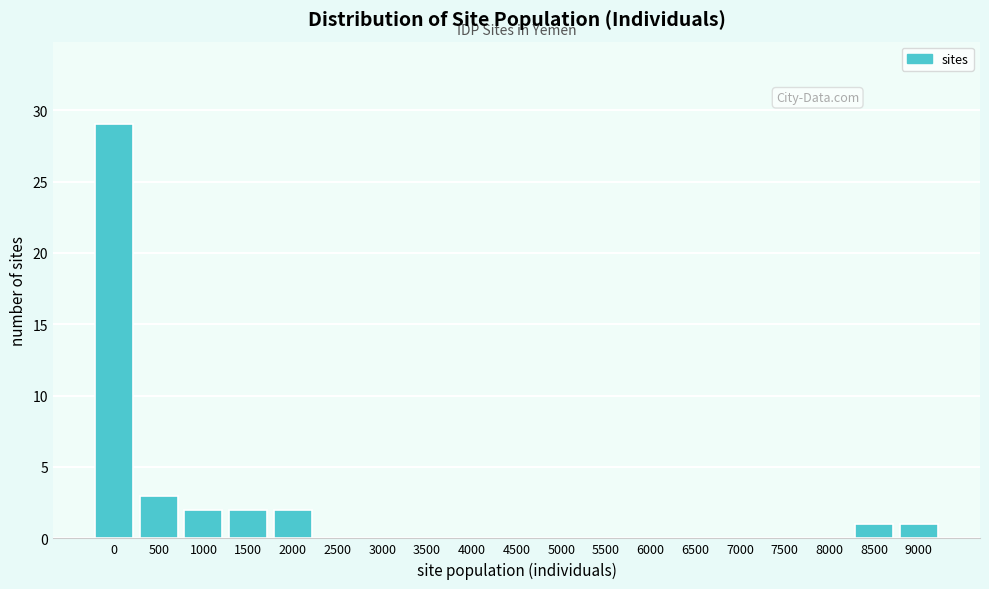

Reading left to right, what are all the values shown in this chart?

0=29	500=3	1000=2	1500=2	2000=2	2500=0	3000=0	3500=0	4000=0	4500=0	5000=0	5500=0	6000=0	6500=0	7000=0	7500=0	8000=0	8500=1	9000=1